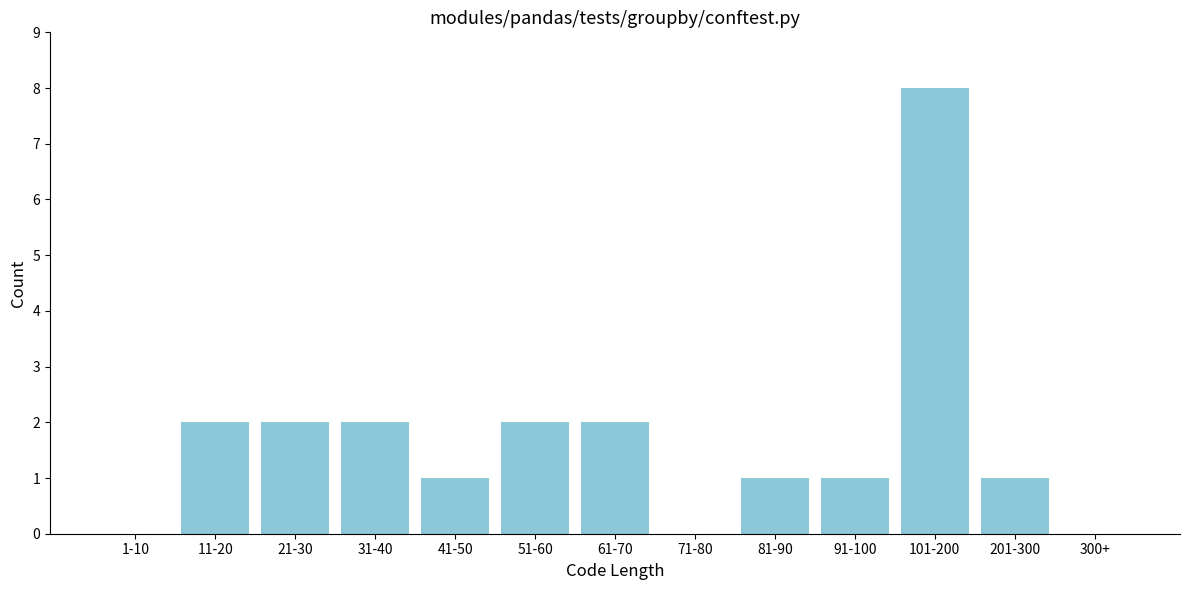

Reading left to right, transcribe all the data shown in this chart.

1-10=0	11-20=2	21-30=2	31-40=2	41-50=1	51-60=2	61-70=2	71-80=0	81-90=1	91-100=1	101-200=8	201-300=1	300+=0